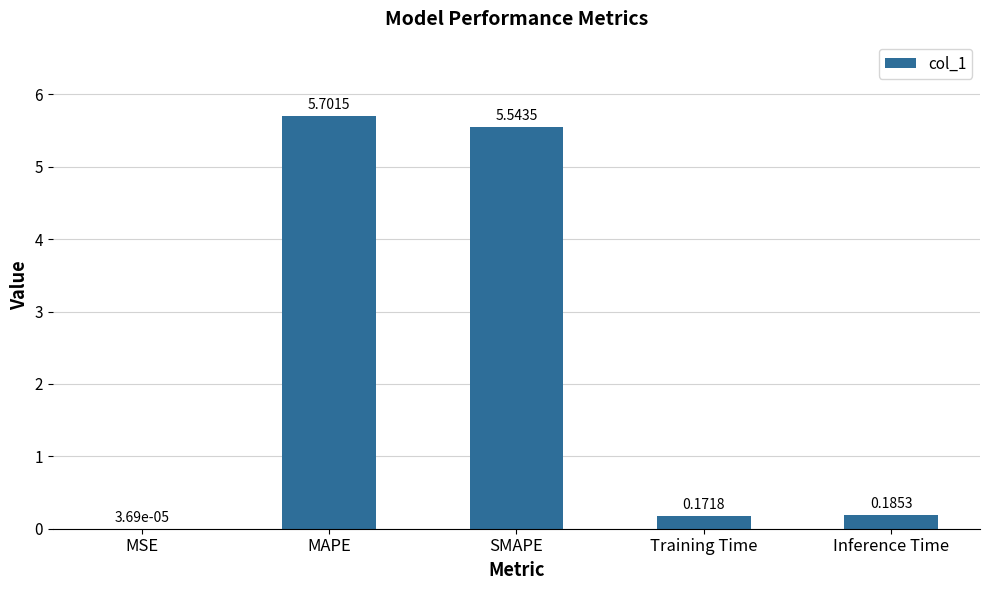

What is the sum of the values at Inference Time and SMAPE?

5.7